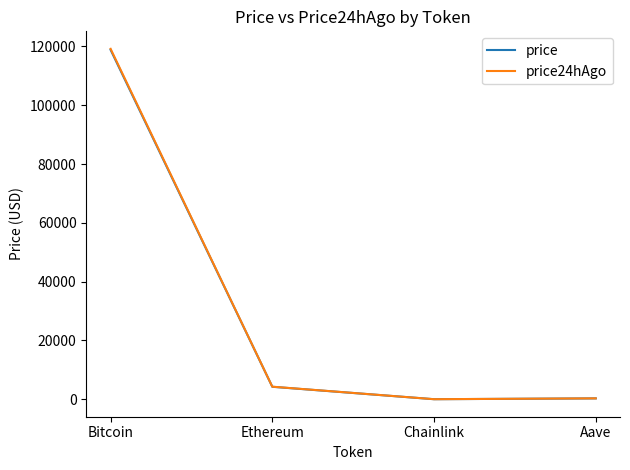

True or false: price24hAgo and price cross at least once.

False